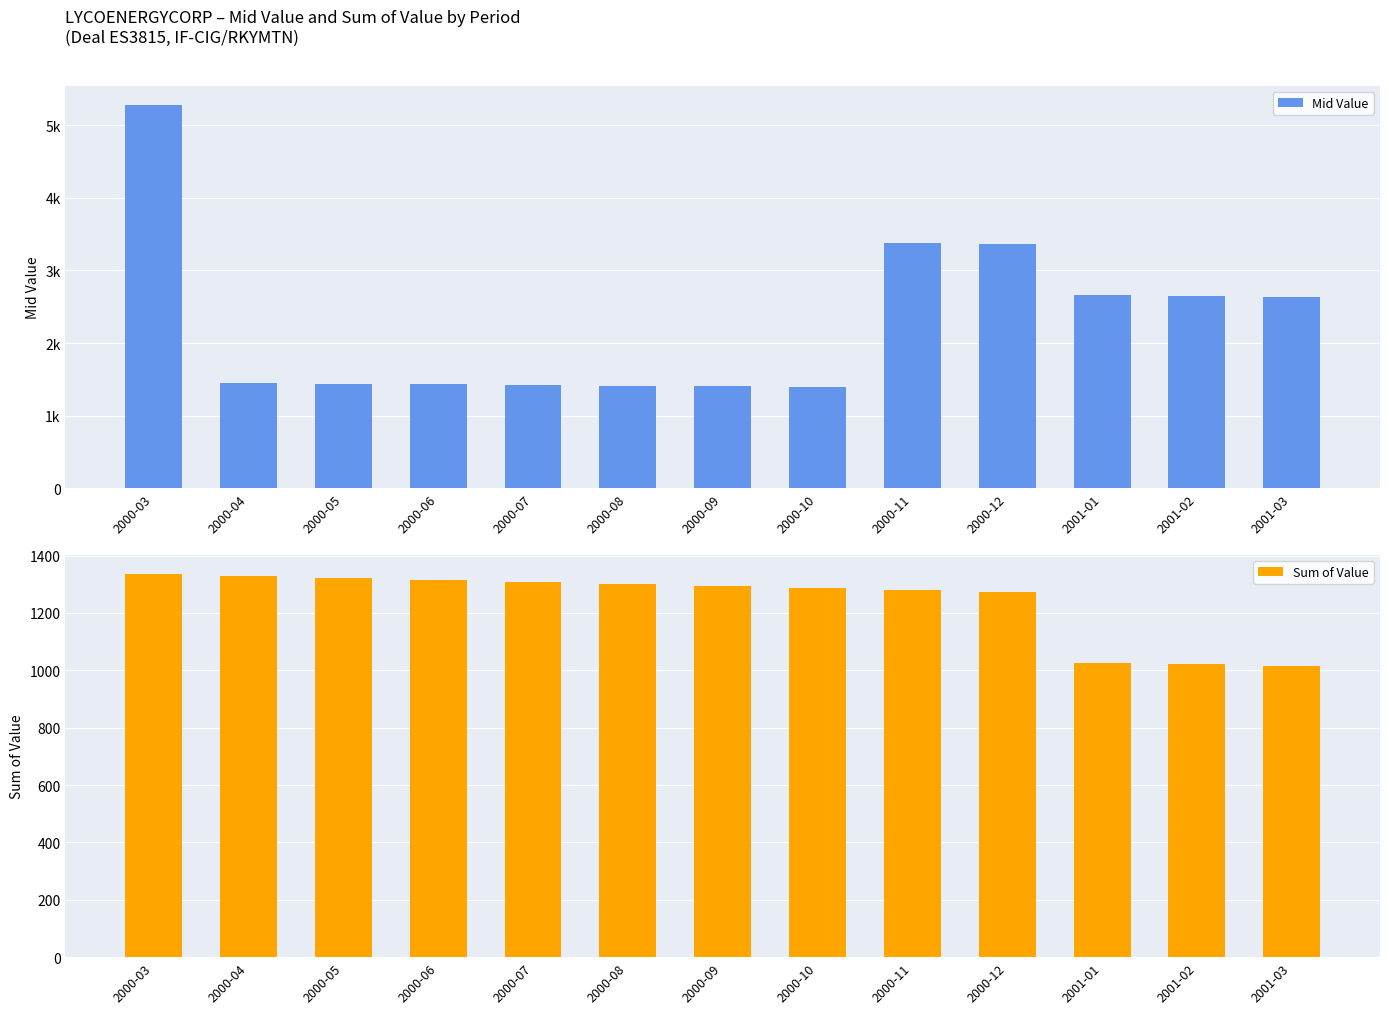

Between 2000-05 and 2000-10, which series saw the biggest shift?

Mid Value